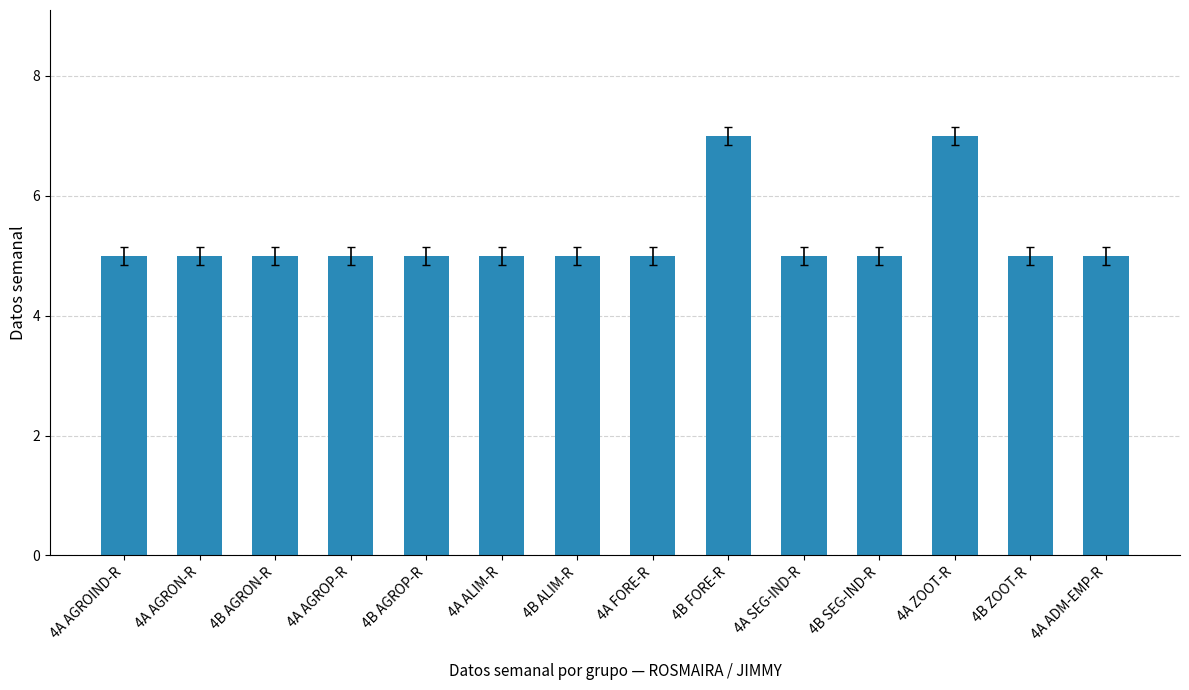

How many bars are there in total?

14